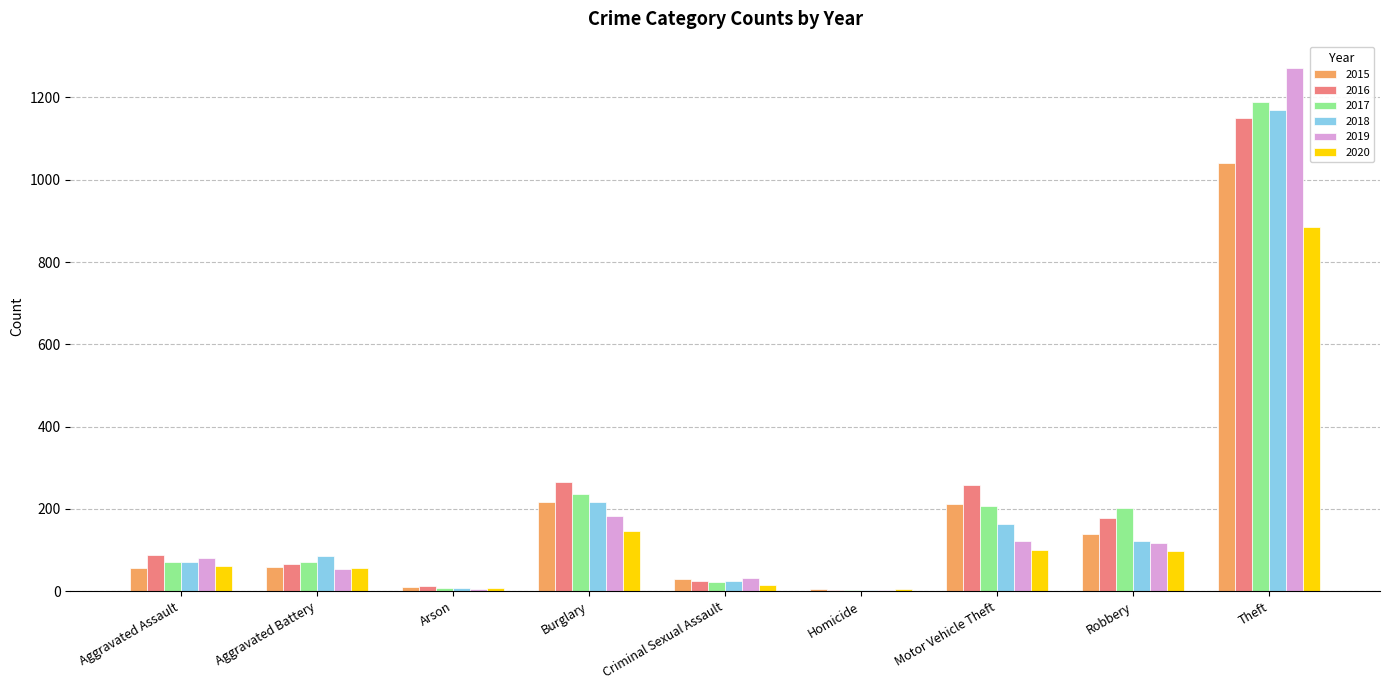

At which label is 2020 closest to 444?

Burglary